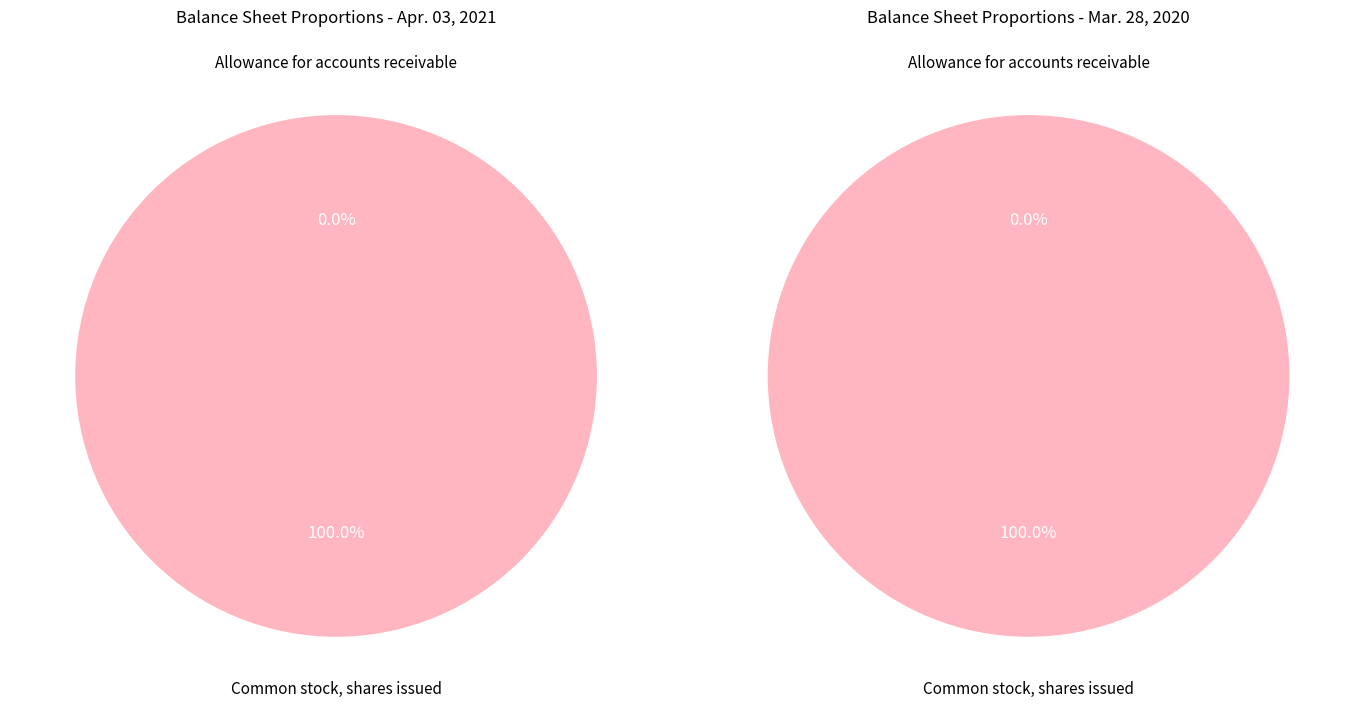

How many segments does this pie chart have?

2